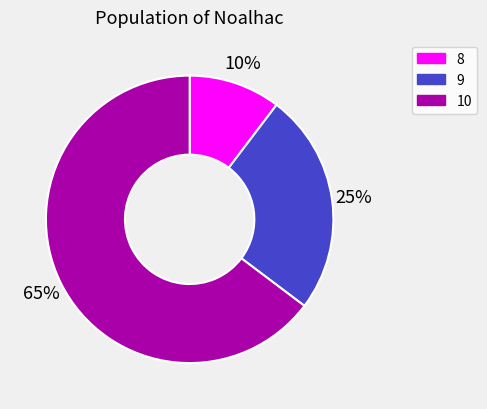

Is there a majority slice in this chart?

Yes